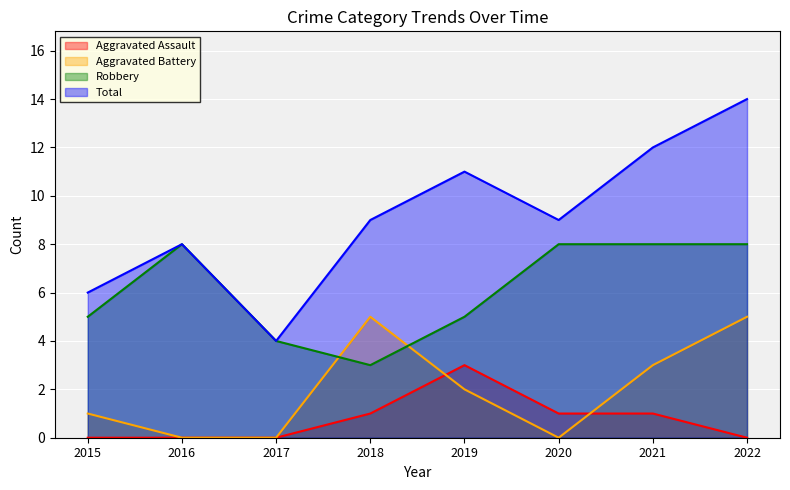

True or false: Aggravated Assault and Total cross at least once.

False